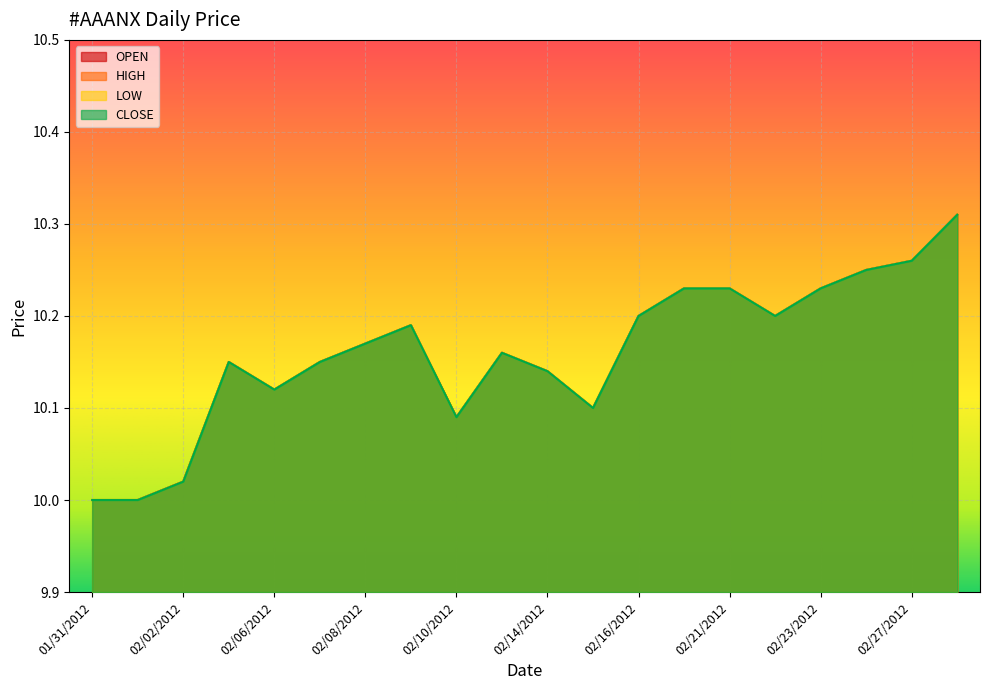

What is the value of the LOW point at the 18th from the left?

10.2